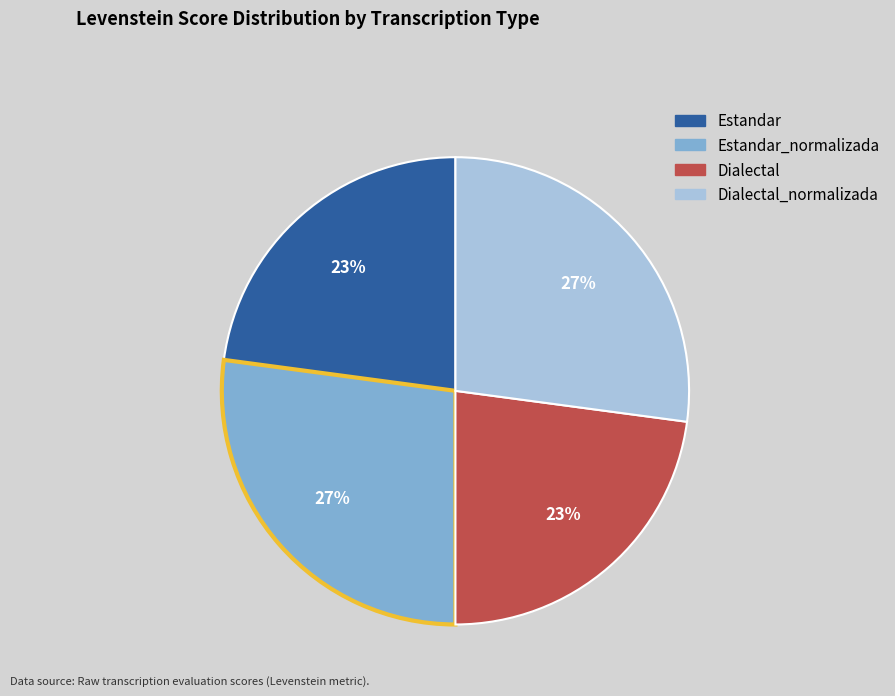

Does any single category account for the majority?

No